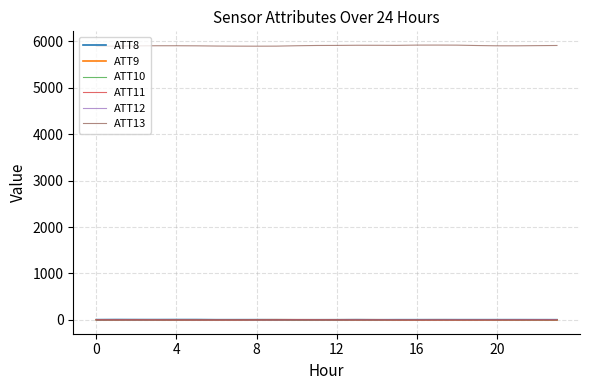

Which series has the widest spread of values?

ATT13